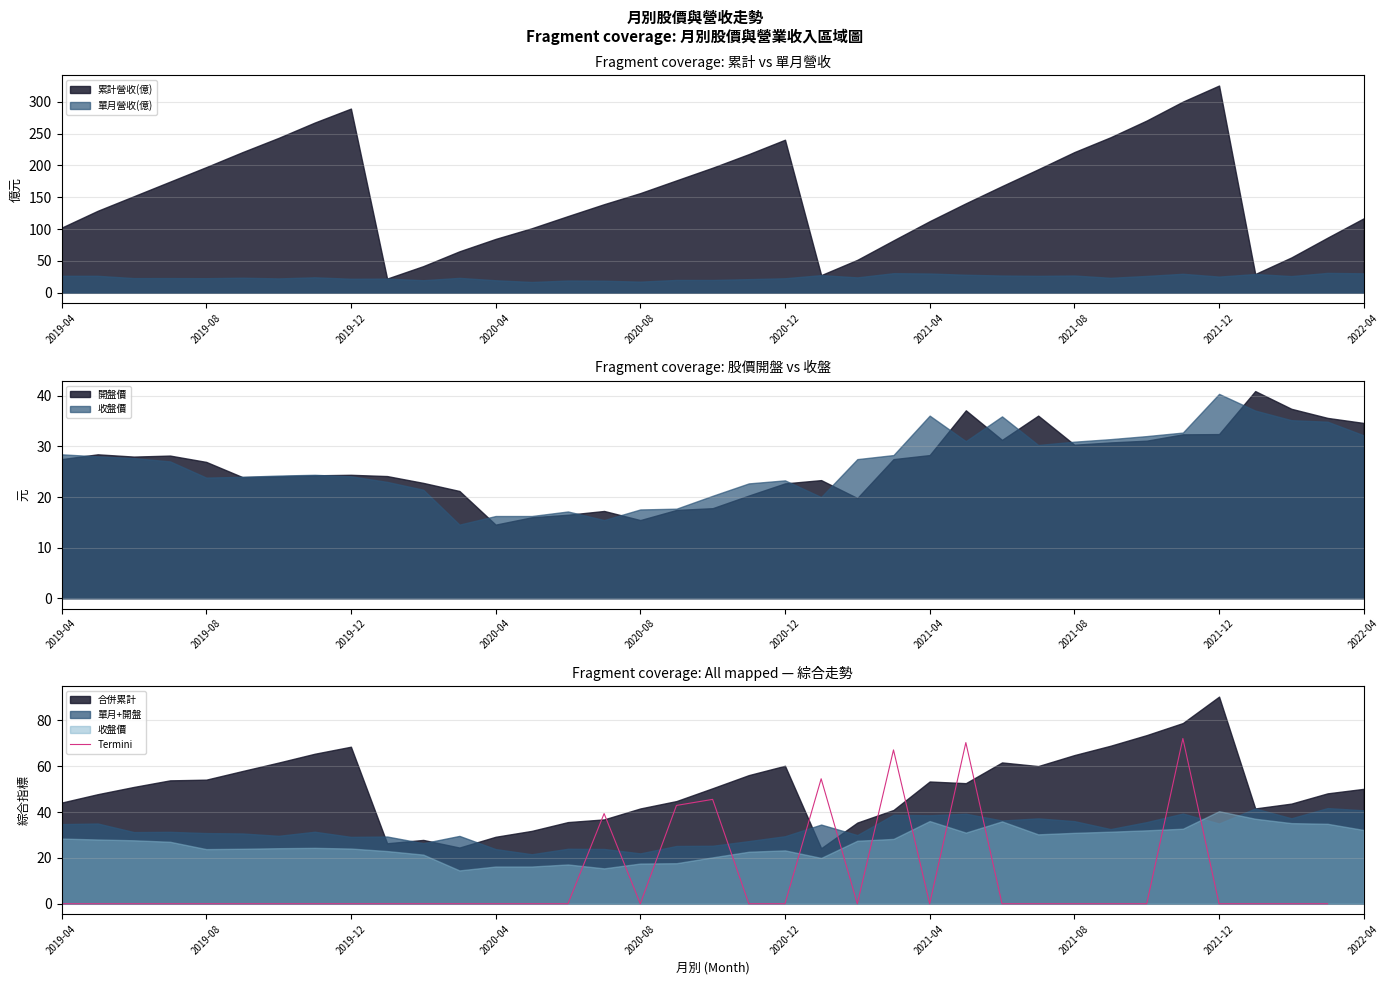

How many points are lower than both their immediate neighbors (excluding endpoints)?

3